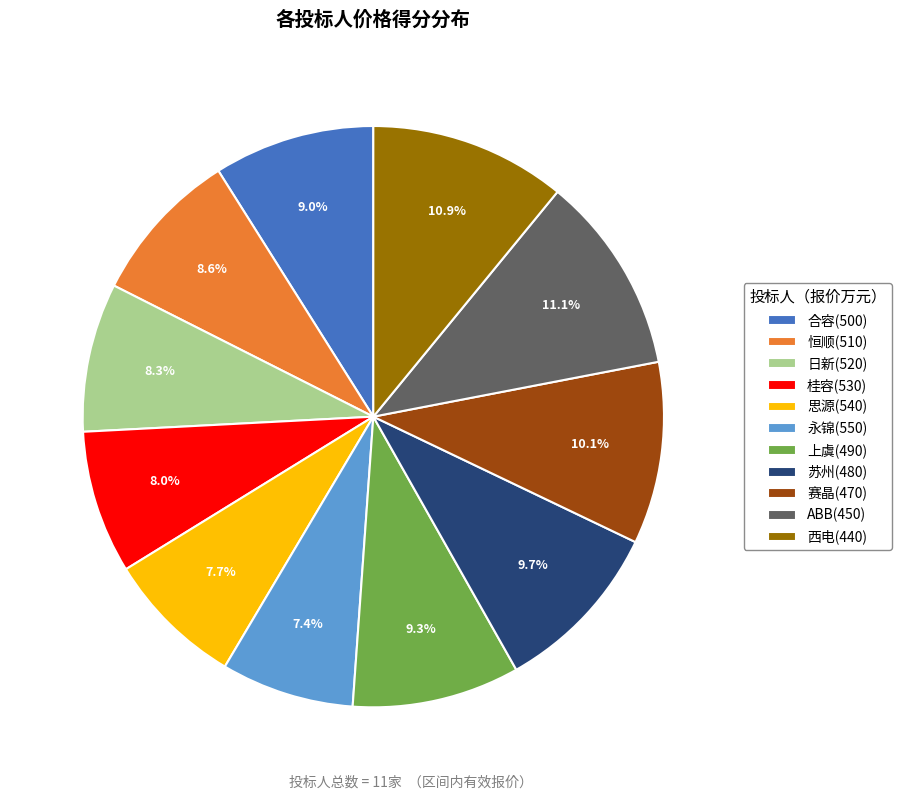

The 上虞(490) slice represents 9% of the pie. True or false?

True